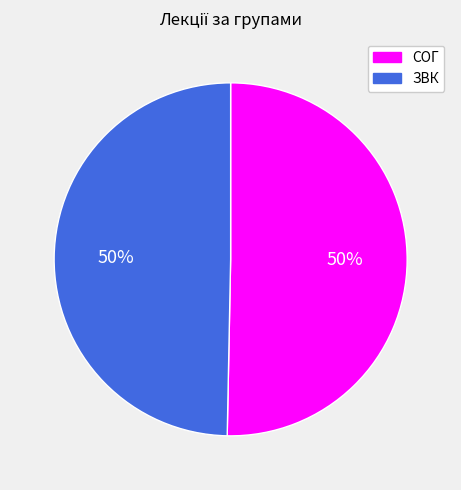

To the nearest percent, what is the average slice percentage?

50%